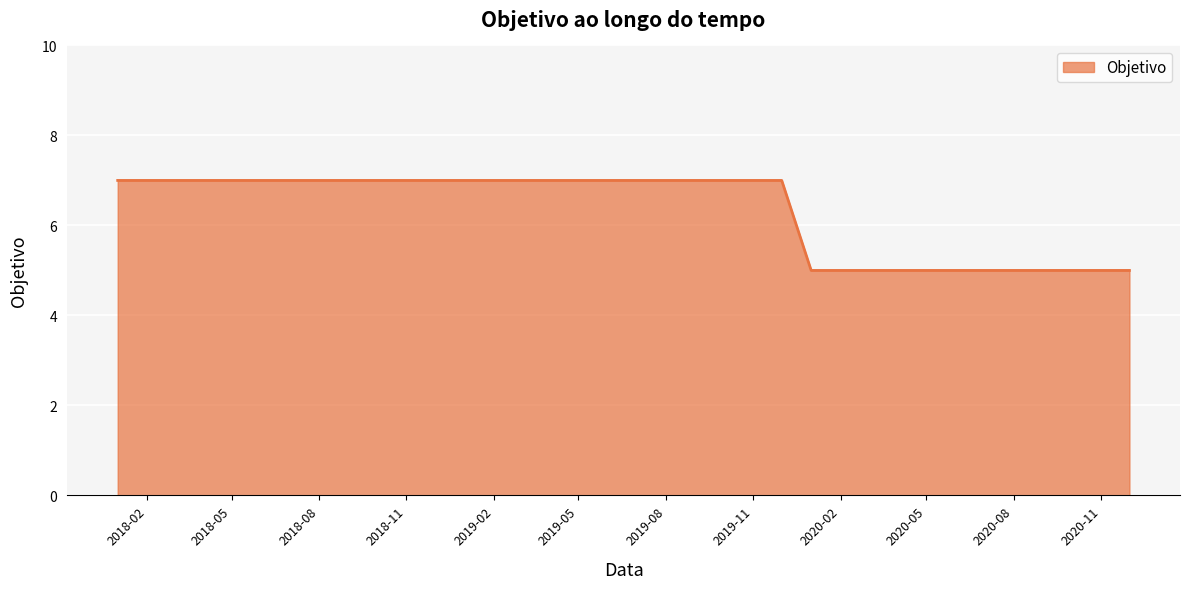

What is the minimum value shown in the chart?

5